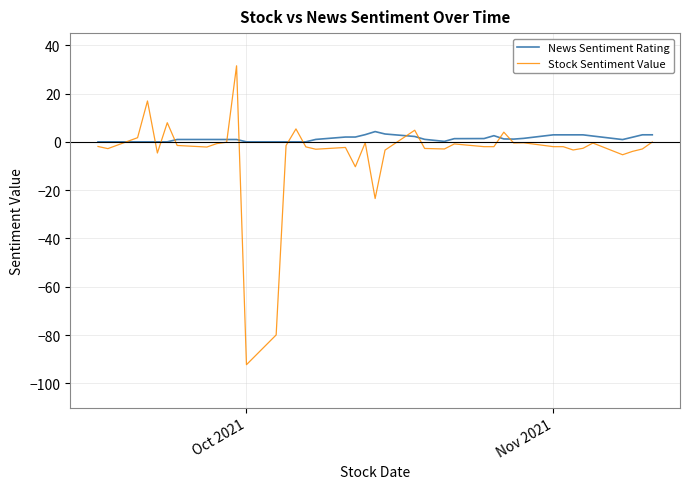

Which series has the largest range (max minus min)?

Stock Sentiment Value